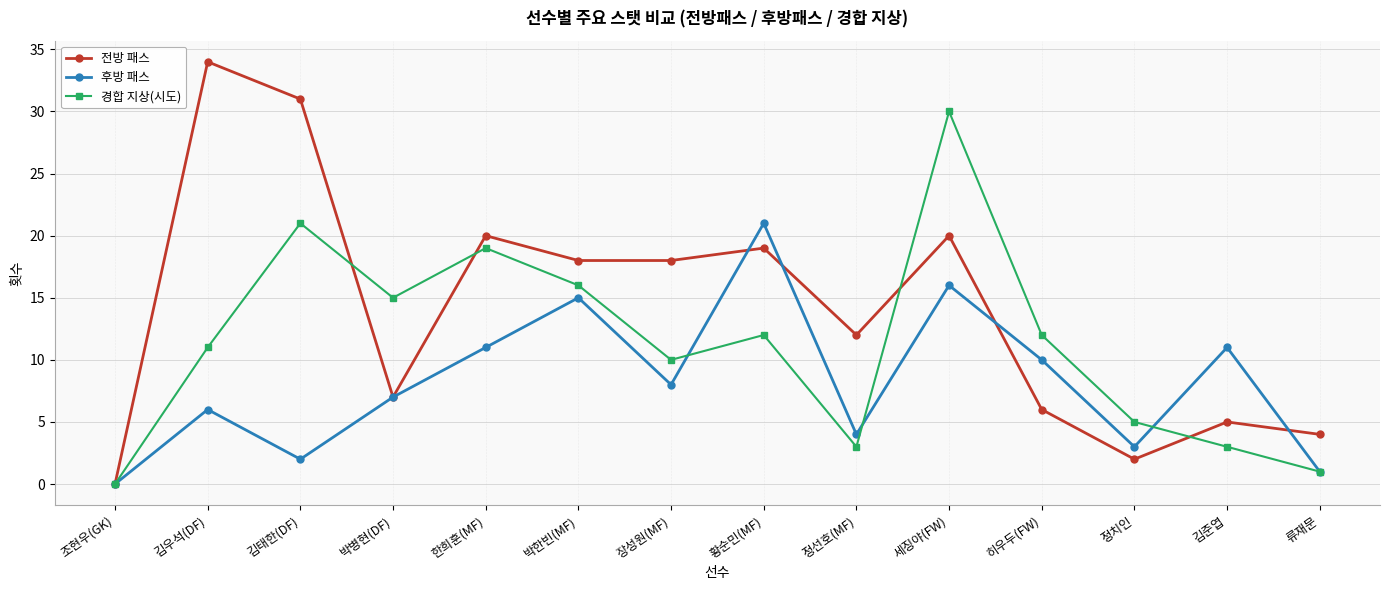

At which category is the sum across all series the highest?

세징야(FW)